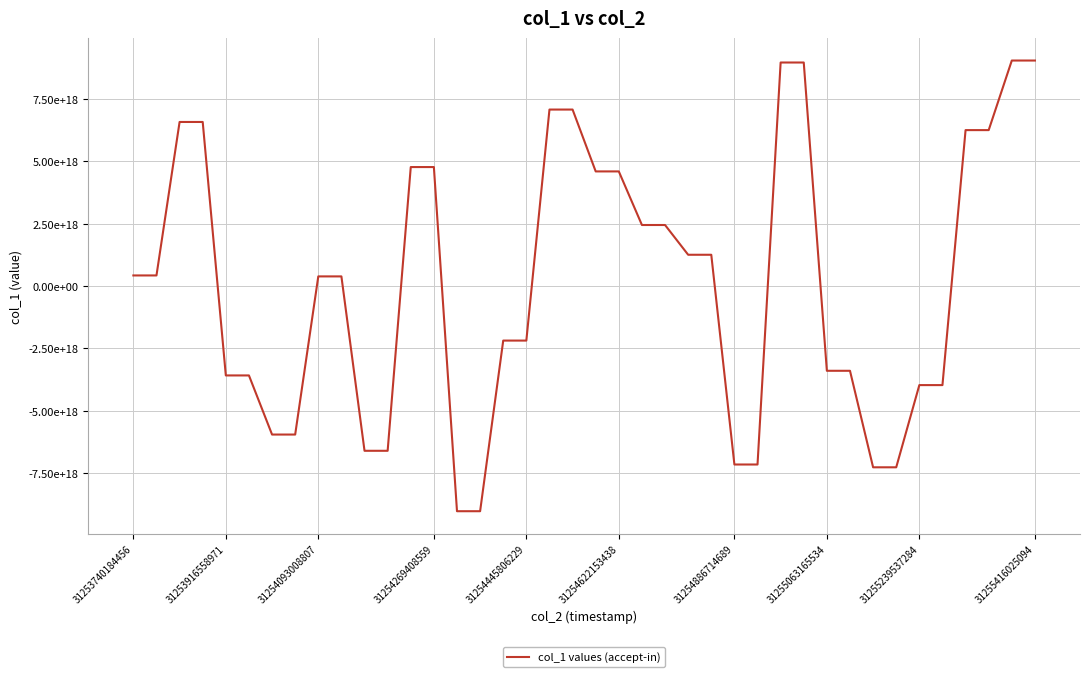

Does the chart display data point markers on the line(s)?

No